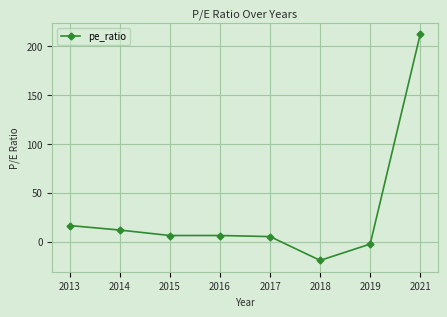

The value at 2017 is 5.2. True or false?

True